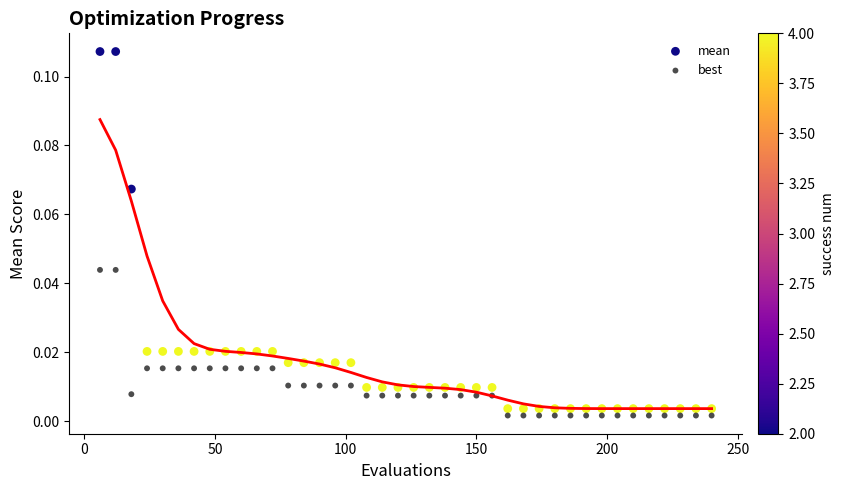

Which series reaches the minimum Y coordinate?

best